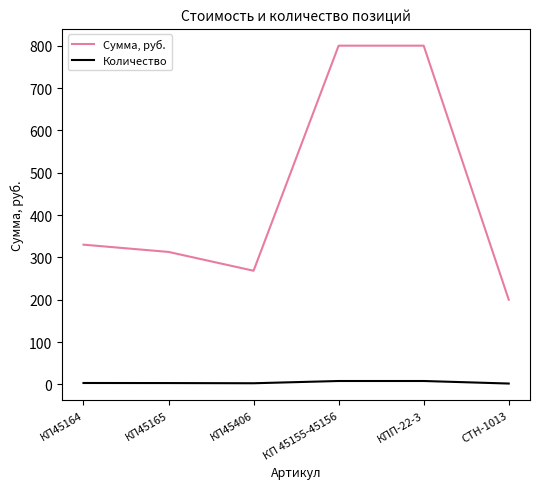

List the series in order of their peak value, highest first.

Сумма, руб., Количество